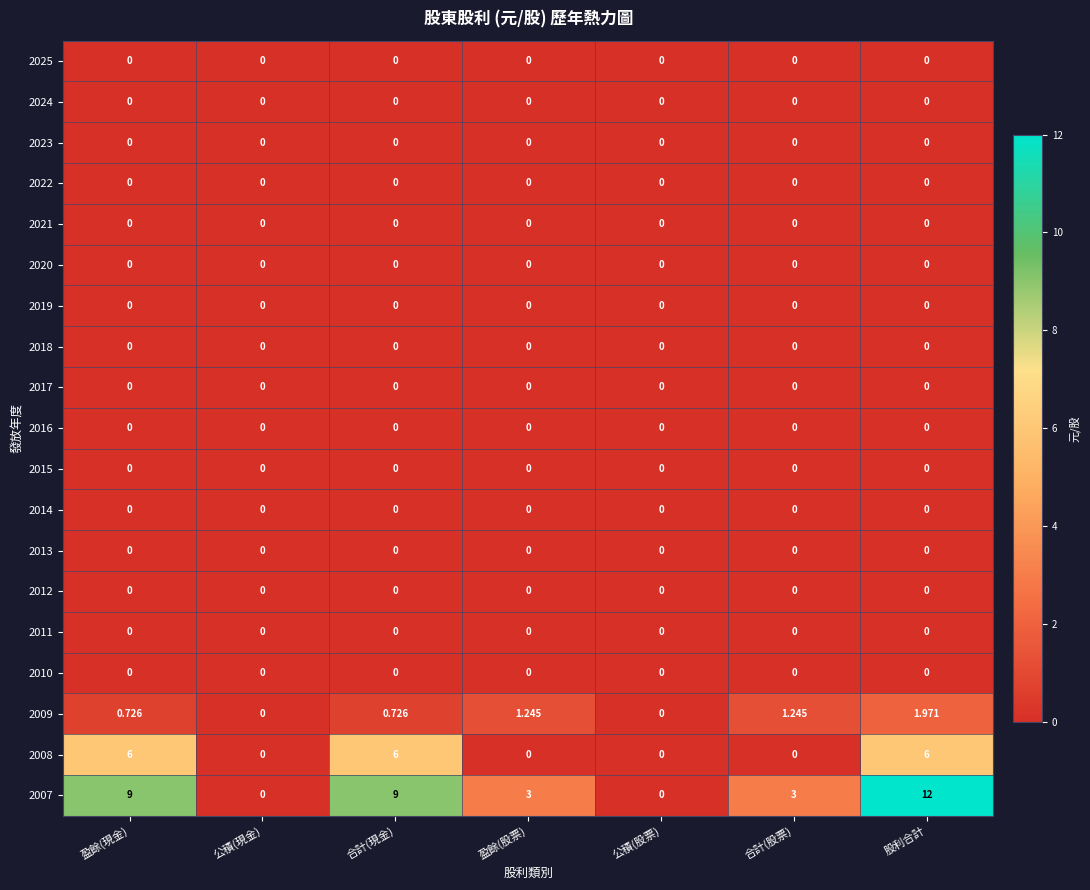

At which category is the sum across all series the highest?

股利合計